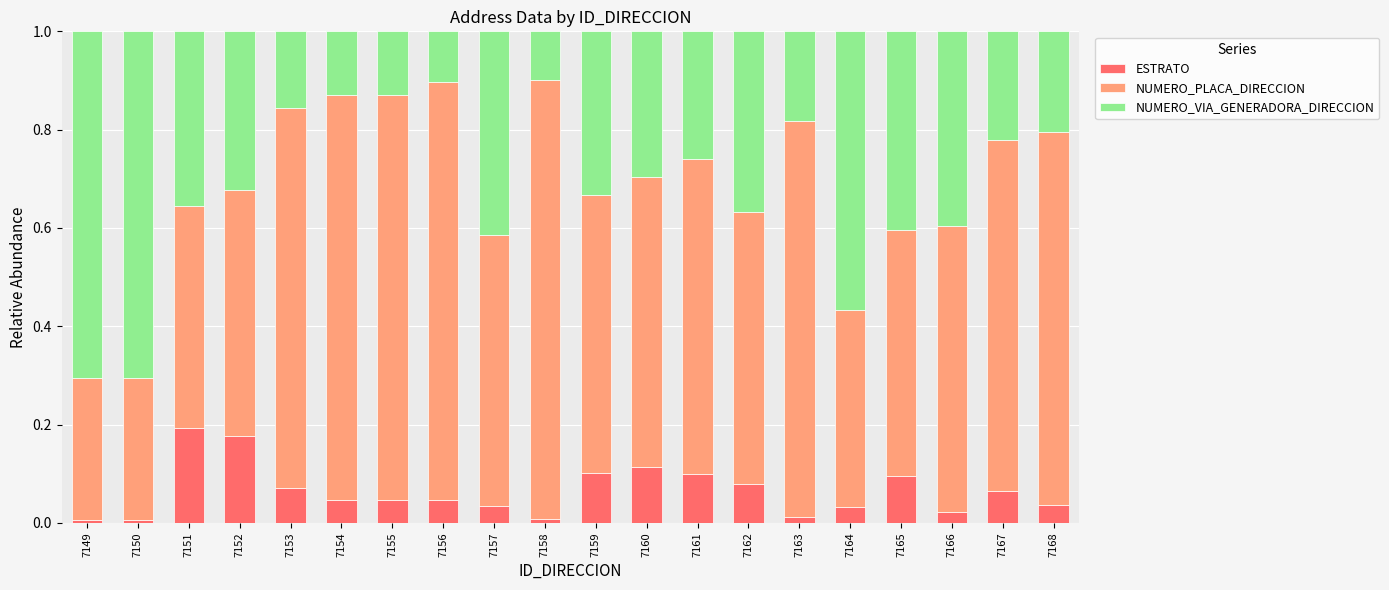

What is the total value across all series at 7167?

1.0